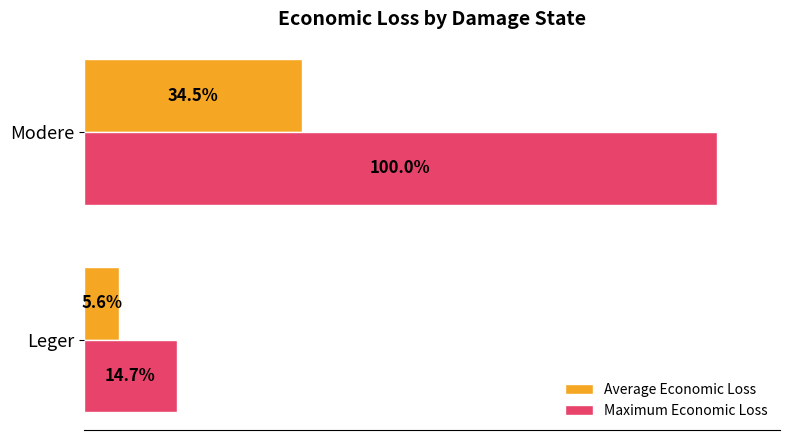

Which category has the highest value across all series?

Modere